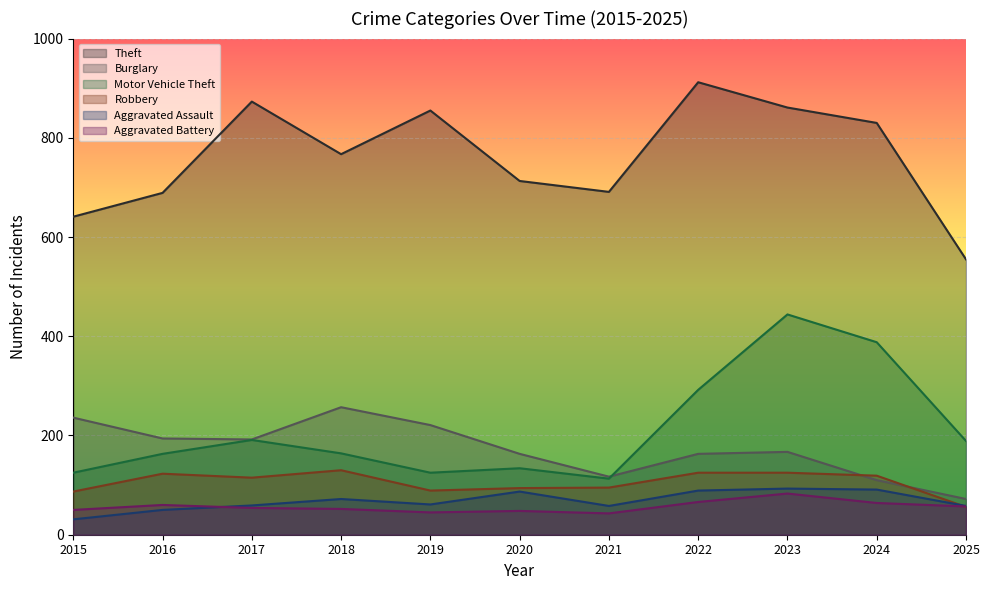

What is the value of the Burglary point at the 7th from the left?

117